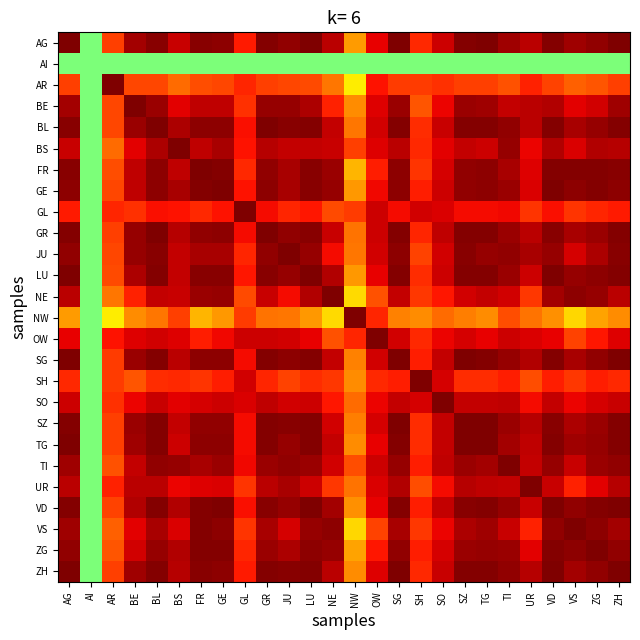

Reading left to right, extract all data points from this chart.

AG: AG=1.0	AI=0.0	AR=0.7	BE=0.9	BL=1.0	BS=0.9	FR=1.0	GE=1.0	GL=0.8	GR=1.0	JU=1.0	LU=1.0	NE=0.9	NW=0.5	OW=0.8	SG=1.0	SH=0.7	SO=0.9	SZ=1.0	TG=1.0	TI=0.9	UR=0.9	VD=1.0	VS=0.9	ZG=1.0	ZH=1.0
AI: AG=0.0	AI=0.0	AR=0.0	BE=0.0	BL=0.0	BS=0.0	FR=0.0	GE=0.0	GL=0.0	GR=0.0	JU=0.0	LU=0.0	NE=0.0	NW=0.0	OW=0.0	SG=0.0	SH=0.0	SO=0.0	SZ=0.0	TG=0.0	TI=0.0	UR=0.0	VD=0.0	VS=0.0	ZG=0.0	ZH=0.0
AR: AG=0.7	AI=0.0	AR=1.0	BE=0.7	BL=0.7	BS=0.6	FR=0.6	GE=0.7	GL=0.7	GR=0.7	JU=0.7	LU=0.7	NE=0.6	NW=0.3	OW=0.8	SG=0.7	SH=0.7	SO=0.7	SZ=0.7	TG=0.7	TI=0.6	UR=0.7	VD=0.7	VS=0.6	ZG=0.6	ZH=0.7
BE: AG=0.9	AI=0.0	AR=0.7	BE=1.0	BL=0.9	BS=0.8	FR=0.9	GE=0.9	GL=0.7	GR=1.0	JU=1.0	LU=0.9	NE=0.7	NW=0.5	OW=0.8	SG=0.9	SH=0.6	SO=0.8	SZ=1.0	TG=0.9	TI=0.9	UR=0.9	VD=0.9	VS=0.8	ZG=0.9	ZH=0.9
BL: AG=1.0	AI=0.0	AR=0.7	BE=0.9	BL=1.0	BS=0.9	FR=1.0	GE=1.0	GL=0.8	GR=1.0	JU=1.0	LU=1.0	NE=0.9	NW=0.6	OW=0.9	SG=1.0	SH=0.7	SO=0.9	SZ=1.0	TG=1.0	TI=1.0	UR=0.9	VD=1.0	VS=0.9	ZG=1.0	ZH=1.0
BS: AG=0.9	AI=0.0	AR=0.6	BE=0.8	BL=0.9	BS=1.0	FR=0.9	GE=0.9	GL=0.8	GR=0.9	JU=0.9	LU=0.9	NE=0.9	NW=0.7	OW=0.8	SG=0.9	SH=0.7	SO=0.8	SZ=0.9	TG=0.9	TI=1.0	UR=0.8	VD=0.9	VS=0.8	ZG=0.9	ZH=0.9
FR: AG=1.0	AI=0.0	AR=0.6	BE=0.9	BL=1.0	BS=0.9	FR=1.0	GE=1.0	GL=0.7	GR=1.0	JU=0.9	LU=1.0	NE=1.0	NW=0.4	OW=0.8	SG=1.0	SH=0.7	SO=0.8	SZ=1.0	TG=1.0	TI=0.9	UR=0.8	VD=1.0	VS=1.0	ZG=1.0	ZH=1.0
GE: AG=1.0	AI=0.0	AR=0.7	BE=0.9	BL=1.0	BS=0.9	FR=1.0	GE=1.0	GL=0.8	GR=1.0	JU=0.9	LU=1.0	NE=1.0	NW=0.5	OW=0.8	SG=1.0	SH=0.8	SO=0.9	SZ=1.0	TG=1.0	TI=0.9	UR=0.8	VD=1.0	VS=1.0	ZG=1.0	ZH=1.0
GL: AG=0.8	AI=0.0	AR=0.7	BE=0.7	BL=0.8	BS=0.8	FR=0.7	GE=0.8	GL=1.0	GR=0.8	JU=0.7	LU=0.8	NE=0.7	NW=0.7	OW=0.9	SG=0.8	SH=0.9	SO=0.8	SZ=0.8	TG=0.8	TI=0.8	UR=0.7	VD=0.8	VS=0.7	ZG=0.7	ZH=0.8
GR: AG=1.0	AI=0.0	AR=0.7	BE=1.0	BL=1.0	BS=0.9	FR=1.0	GE=1.0	GL=0.8	GR=1.0	JU=1.0	LU=1.0	NE=0.9	NW=0.6	OW=0.9	SG=1.0	SH=0.7	SO=0.9	SZ=1.0	TG=1.0	TI=1.0	UR=0.9	VD=1.0	VS=0.9	ZG=1.0	ZH=1.0
JU: AG=1.0	AI=0.0	AR=0.7	BE=1.0	BL=1.0	BS=0.9	FR=0.9	GE=0.9	GL=0.7	GR=1.0	JU=1.0	LU=1.0	NE=0.8	NW=0.6	OW=0.9	SG=1.0	SH=0.7	SO=0.9	SZ=1.0	TG=1.0	TI=1.0	UR=0.9	VD=1.0	VS=0.9	ZG=0.9	ZH=1.0
LU: AG=1.0	AI=0.0	AR=0.7	BE=0.9	BL=1.0	BS=0.9	FR=1.0	GE=1.0	GL=0.8	GR=1.0	JU=1.0	LU=1.0	NE=0.9	NW=0.5	OW=0.8	SG=1.0	SH=0.7	SO=0.9	SZ=1.0	TG=1.0	TI=0.9	UR=0.9	VD=1.0	VS=1.0	ZG=1.0	ZH=1.0
NE: AG=0.9	AI=0.0	AR=0.6	BE=0.7	BL=0.9	BS=0.9	FR=1.0	GE=1.0	GL=0.7	GR=0.9	JU=0.8	LU=0.9	NE=1.0	NW=0.4	OW=0.6	SG=0.9	SH=0.7	SO=0.8	SZ=0.9	TG=0.9	TI=0.9	UR=0.7	VD=0.9	VS=1.0	ZG=1.0	ZH=0.9
NW: AG=0.5	AI=0.0	AR=0.3	BE=0.5	BL=0.6	BS=0.7	FR=0.4	GE=0.5	GL=0.7	GR=0.6	JU=0.6	LU=0.5	NE=0.4	NW=1.0	OW=0.7	SG=0.5	SH=0.5	SO=0.6	SZ=0.6	TG=0.5	TI=0.7	UR=0.6	VD=0.5	VS=0.4	ZG=0.5	ZH=0.5
OW: AG=0.8	AI=0.0	AR=0.8	BE=0.8	BL=0.9	BS=0.8	FR=0.8	GE=0.8	GL=0.9	GR=0.9	JU=0.9	LU=0.8	NE=0.6	NW=0.7	OW=1.0	SG=0.9	SH=0.7	SO=0.8	SZ=0.8	TG=0.8	TI=0.9	UR=0.8	VD=0.8	VS=0.7	ZG=0.8	ZH=0.8
SG: AG=1.0	AI=0.0	AR=0.7	BE=0.9	BL=1.0	BS=0.9	FR=1.0	GE=1.0	GL=0.8	GR=1.0	JU=1.0	LU=1.0	NE=0.9	NW=0.5	OW=0.9	SG=1.0	SH=0.8	SO=0.9	SZ=1.0	TG=1.0	TI=1.0	UR=0.9	VD=1.0	VS=0.9	ZG=1.0	ZH=1.0
SH: AG=0.7	AI=0.0	AR=0.7	BE=0.6	BL=0.7	BS=0.7	FR=0.7	GE=0.8	GL=0.9	GR=0.7	JU=0.7	LU=0.7	NE=0.7	NW=0.5	OW=0.7	SG=0.8	SH=1.0	SO=0.8	SZ=0.7	TG=0.7	TI=0.8	UR=0.7	VD=0.8	VS=0.7	ZG=0.8	ZH=0.7
SO: AG=0.9	AI=0.0	AR=0.7	BE=0.8	BL=0.9	BS=0.8	FR=0.8	GE=0.9	GL=0.8	GR=0.9	JU=0.9	LU=0.9	NE=0.8	NW=0.6	OW=0.8	SG=0.9	SH=0.8	SO=1.0	SZ=0.9	TG=0.9	TI=0.9	UR=0.8	VD=0.9	VS=0.8	ZG=0.8	ZH=0.9
SZ: AG=1.0	AI=0.0	AR=0.7	BE=1.0	BL=1.0	BS=0.9	FR=1.0	GE=1.0	GL=0.8	GR=1.0	JU=1.0	LU=1.0	NE=0.9	NW=0.6	OW=0.8	SG=1.0	SH=0.7	SO=0.9	SZ=1.0	TG=1.0	TI=0.9	UR=0.9	VD=1.0	VS=0.9	ZG=0.9	ZH=1.0
TG: AG=1.0	AI=0.0	AR=0.7	BE=0.9	BL=1.0	BS=0.9	FR=1.0	GE=1.0	GL=0.8	GR=1.0	JU=1.0	LU=1.0	NE=0.9	NW=0.5	OW=0.8	SG=1.0	SH=0.7	SO=0.9	SZ=1.0	TG=1.0	TI=0.9	UR=0.9	VD=1.0	VS=0.9	ZG=1.0	ZH=1.0
TI: AG=0.9	AI=0.0	AR=0.6	BE=0.9	BL=1.0	BS=1.0	FR=0.9	GE=0.9	GL=0.8	GR=1.0	JU=1.0	LU=0.9	NE=0.9	NW=0.7	OW=0.9	SG=1.0	SH=0.8	SO=0.9	SZ=0.9	TG=0.9	TI=1.0	UR=0.9	VD=1.0	VS=0.9	ZG=0.9	ZH=1.0
UR: AG=0.9	AI=0.0	AR=0.7	BE=0.9	BL=0.9	BS=0.8	FR=0.8	GE=0.8	GL=0.7	GR=0.9	JU=0.9	LU=0.9	NE=0.7	NW=0.6	OW=0.8	SG=0.9	SH=0.7	SO=0.8	SZ=0.9	TG=0.9	TI=0.9	UR=1.0	VD=0.9	VS=0.7	ZG=0.8	ZH=0.9
VD: AG=1.0	AI=0.0	AR=0.7	BE=0.9	BL=1.0	BS=0.9	FR=1.0	GE=1.0	GL=0.8	GR=1.0	JU=1.0	LU=1.0	NE=0.9	NW=0.5	OW=0.8	SG=1.0	SH=0.8	SO=0.9	SZ=1.0	TG=1.0	TI=1.0	UR=0.9	VD=1.0	VS=1.0	ZG=1.0	ZH=1.0
VS: AG=0.9	AI=0.0	AR=0.6	BE=0.8	BL=0.9	BS=0.8	FR=1.0	GE=1.0	GL=0.7	GR=0.9	JU=0.9	LU=1.0	NE=1.0	NW=0.4	OW=0.7	SG=0.9	SH=0.7	SO=0.8	SZ=0.9	TG=0.9	TI=0.9	UR=0.7	VD=1.0	VS=1.0	ZG=1.0	ZH=0.9
ZG: AG=1.0	AI=0.0	AR=0.6	BE=0.9	BL=1.0	BS=0.9	FR=1.0	GE=1.0	GL=0.7	GR=1.0	JU=0.9	LU=1.0	NE=1.0	NW=0.5	OW=0.8	SG=1.0	SH=0.8	SO=0.8	SZ=0.9	TG=1.0	TI=0.9	UR=0.8	VD=1.0	VS=1.0	ZG=1.0	ZH=1.0
ZH: AG=1.0	AI=0.0	AR=0.7	BE=0.9	BL=1.0	BS=0.9	FR=1.0	GE=1.0	GL=0.8	GR=1.0	JU=1.0	LU=1.0	NE=0.9	NW=0.5	OW=0.8	SG=1.0	SH=0.7	SO=0.9	SZ=1.0	TG=1.0	TI=1.0	UR=0.9	VD=1.0	VS=0.9	ZG=1.0	ZH=1.0